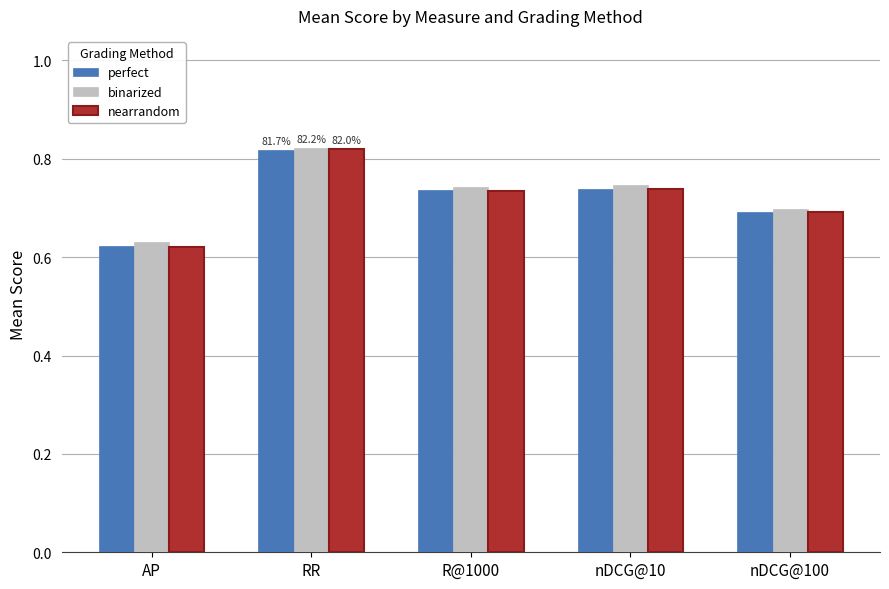

Is it true that nearrandom equals 1.0 at nDCG@10?

False